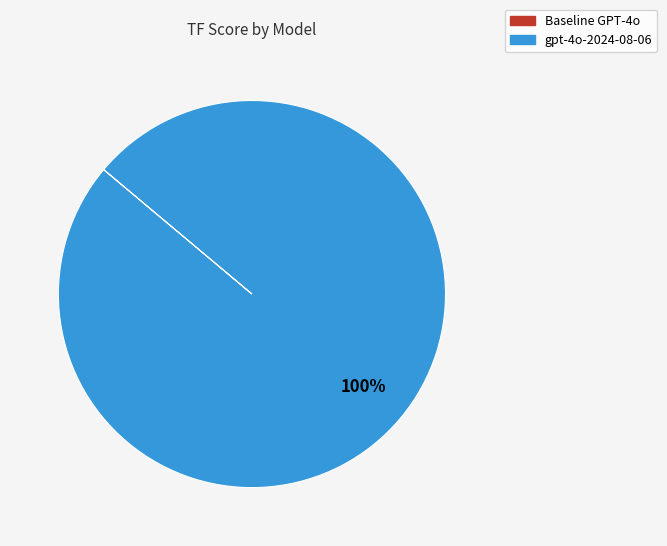

Does gpt-4o-2024-08-06 account for over 50% of the chart?

Yes